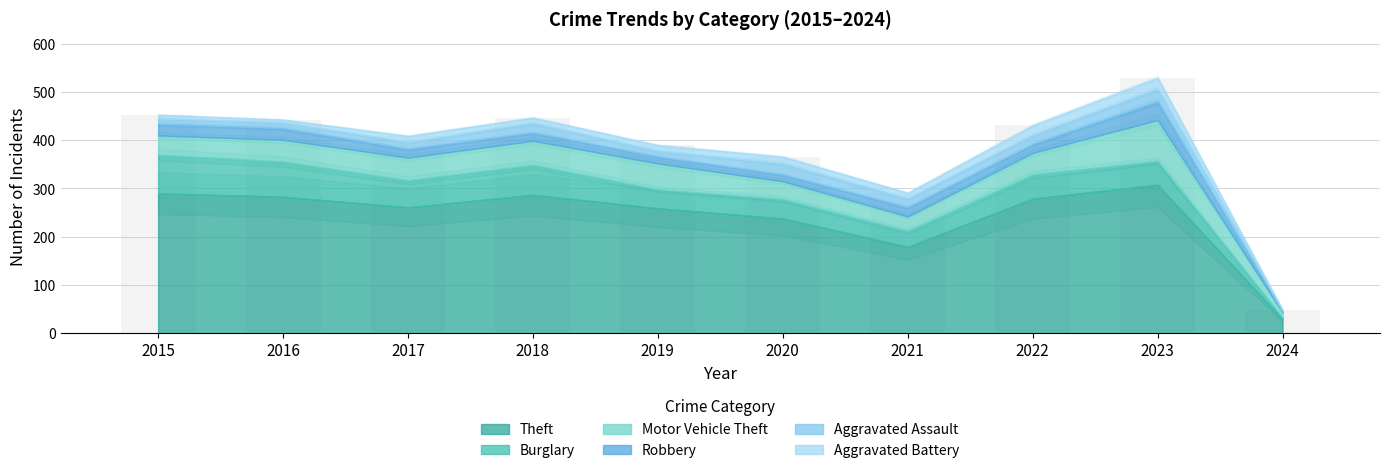

Which has a higher value, 2023 or 2020?

2023